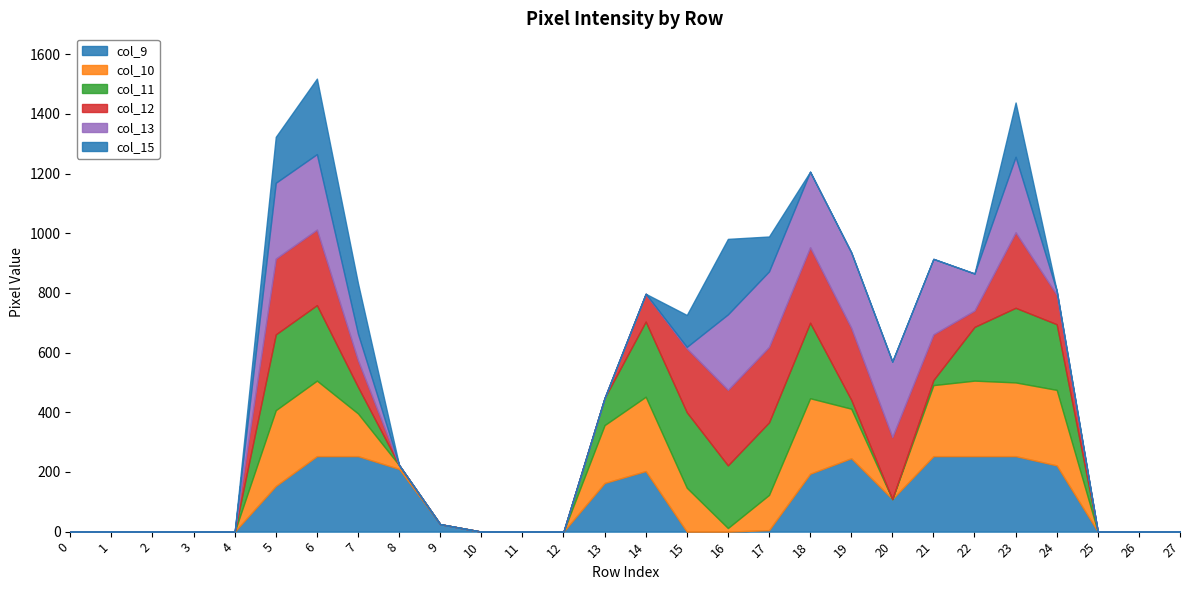

How many interior local peaks does the col_10 series have?

5